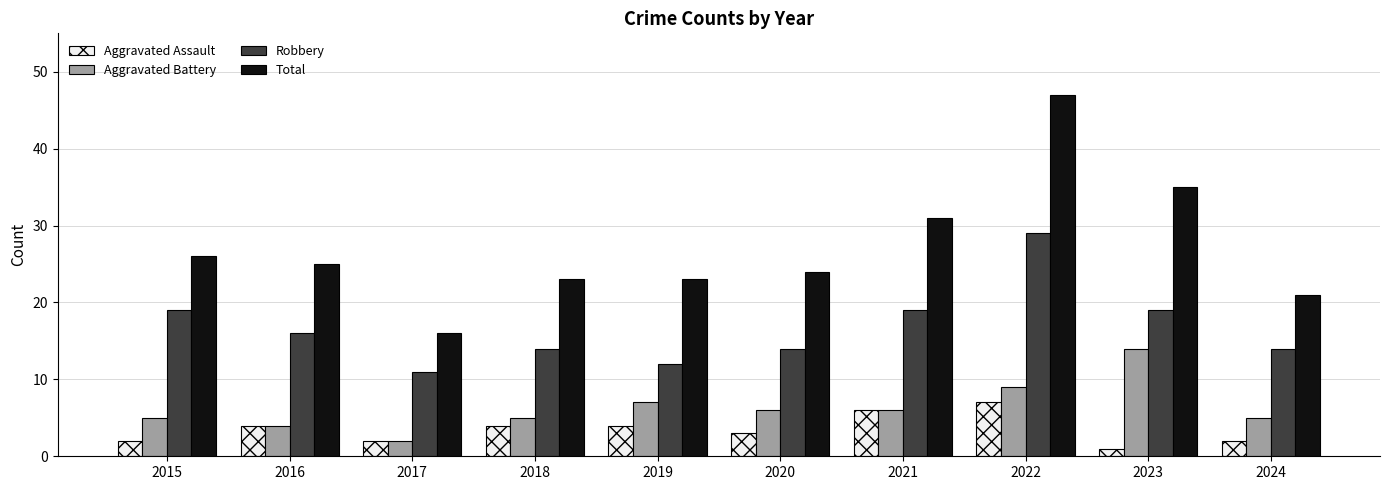

How many bars are there in each group?

4